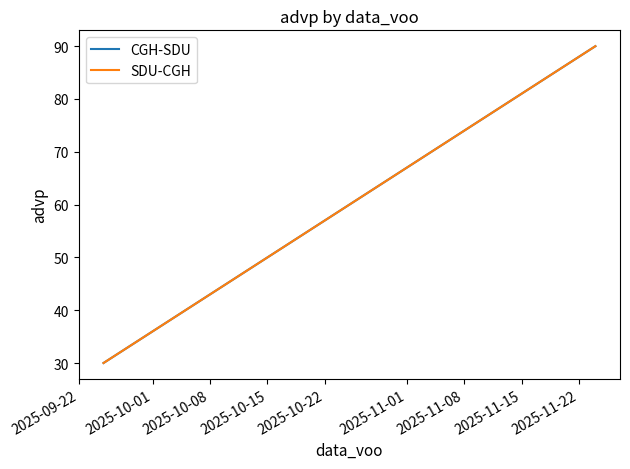

Which series has the largest total across all categories?

CGH-SDU